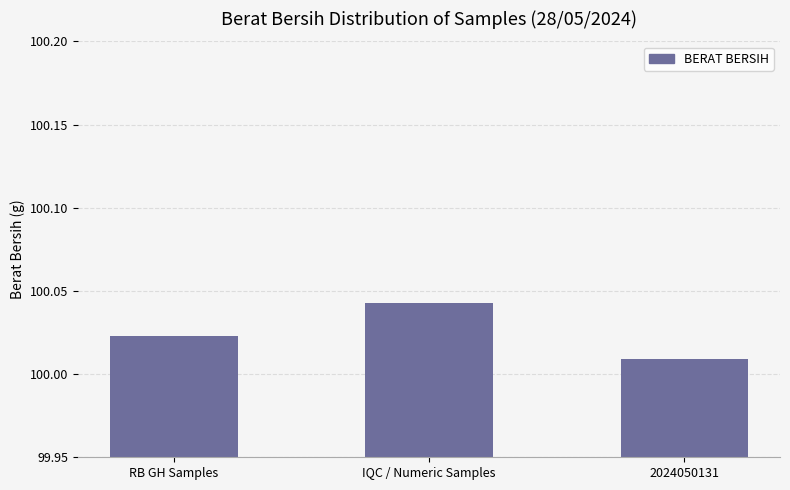

What is the label of the 3rd bar from the left?

2024050131